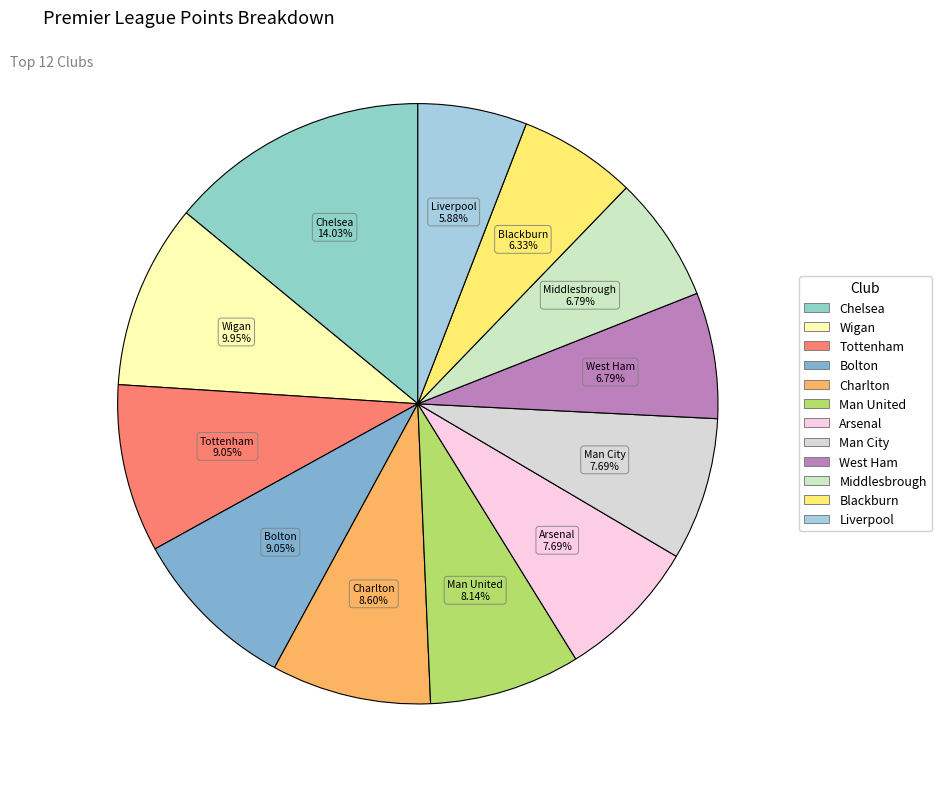

Which category has the biggest portion of the pie?

Chelsea